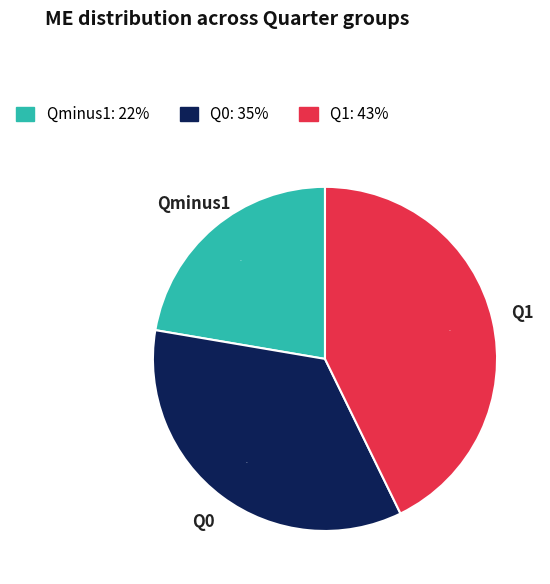

Do Q0 and Q1 together represent more than half of the pie?

Yes